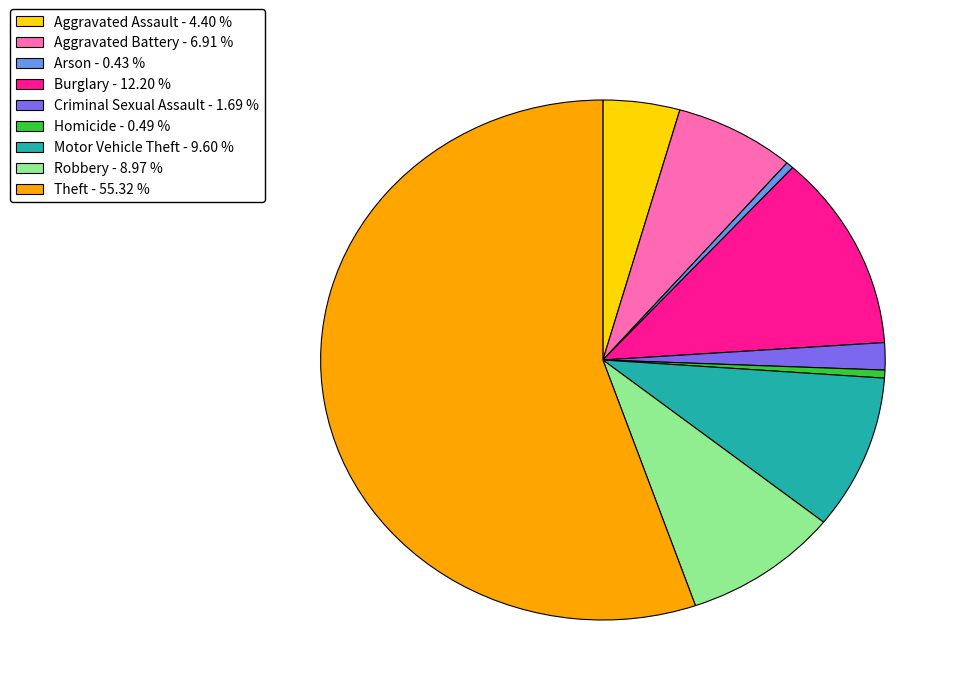

Count the number of slices in the pie.

9